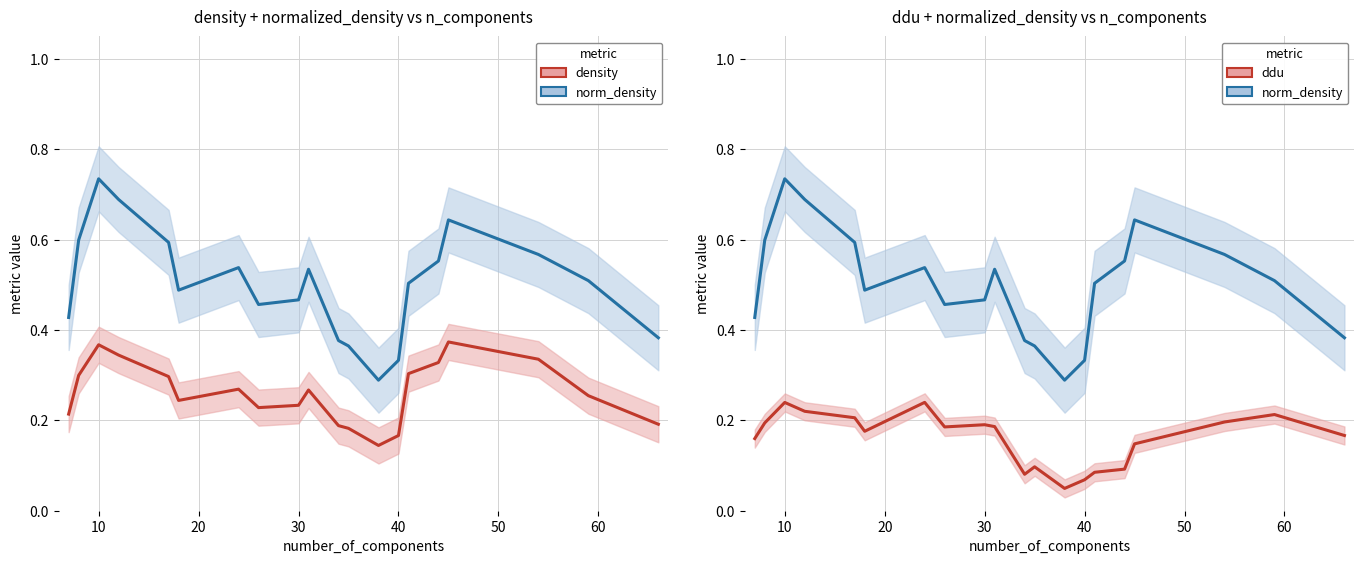

True or false: ddu and normalized_density intersect in this chart.

False